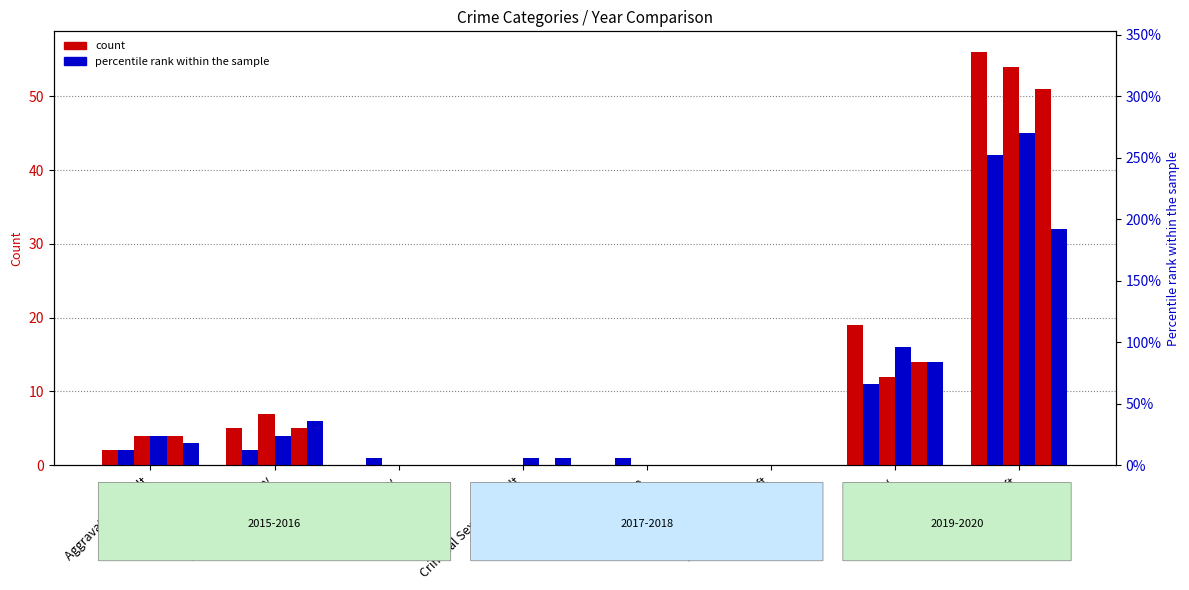

Rank the categories by 2015 value from highest to lowest.

Theft, Robbery, Aggravated Battery, Aggravated Assault, Burglary, Criminal Sexual Assault, Homicide, Motor Vehicle Theft